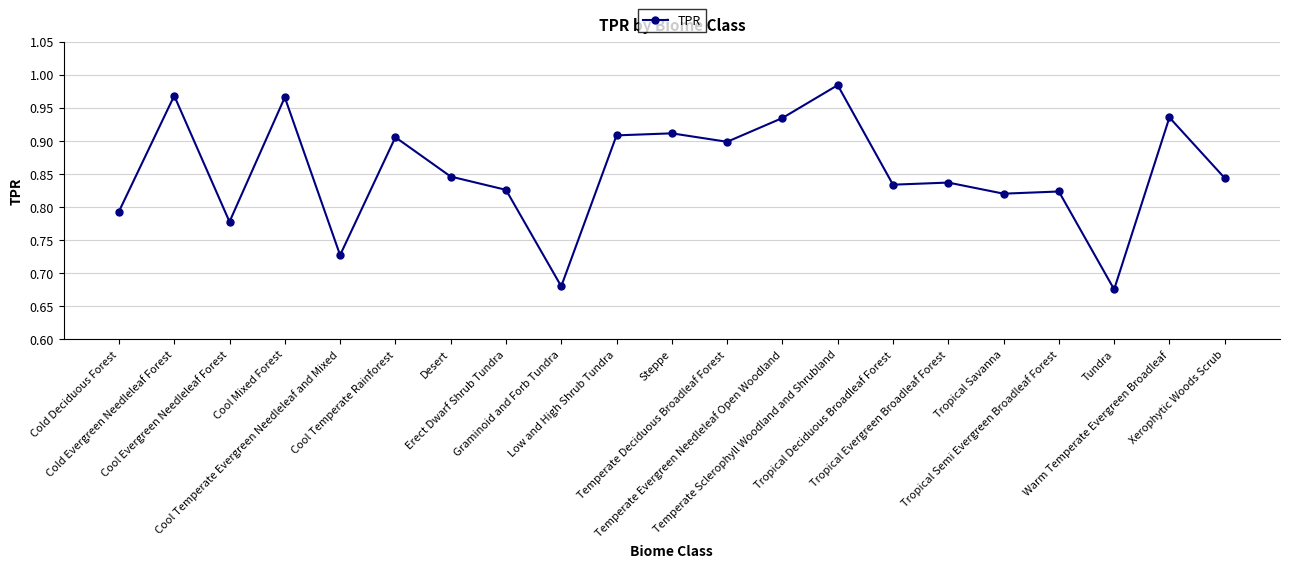

At which category does the data reach its first local peak?

Cold Evergreen Needleleaf Forest